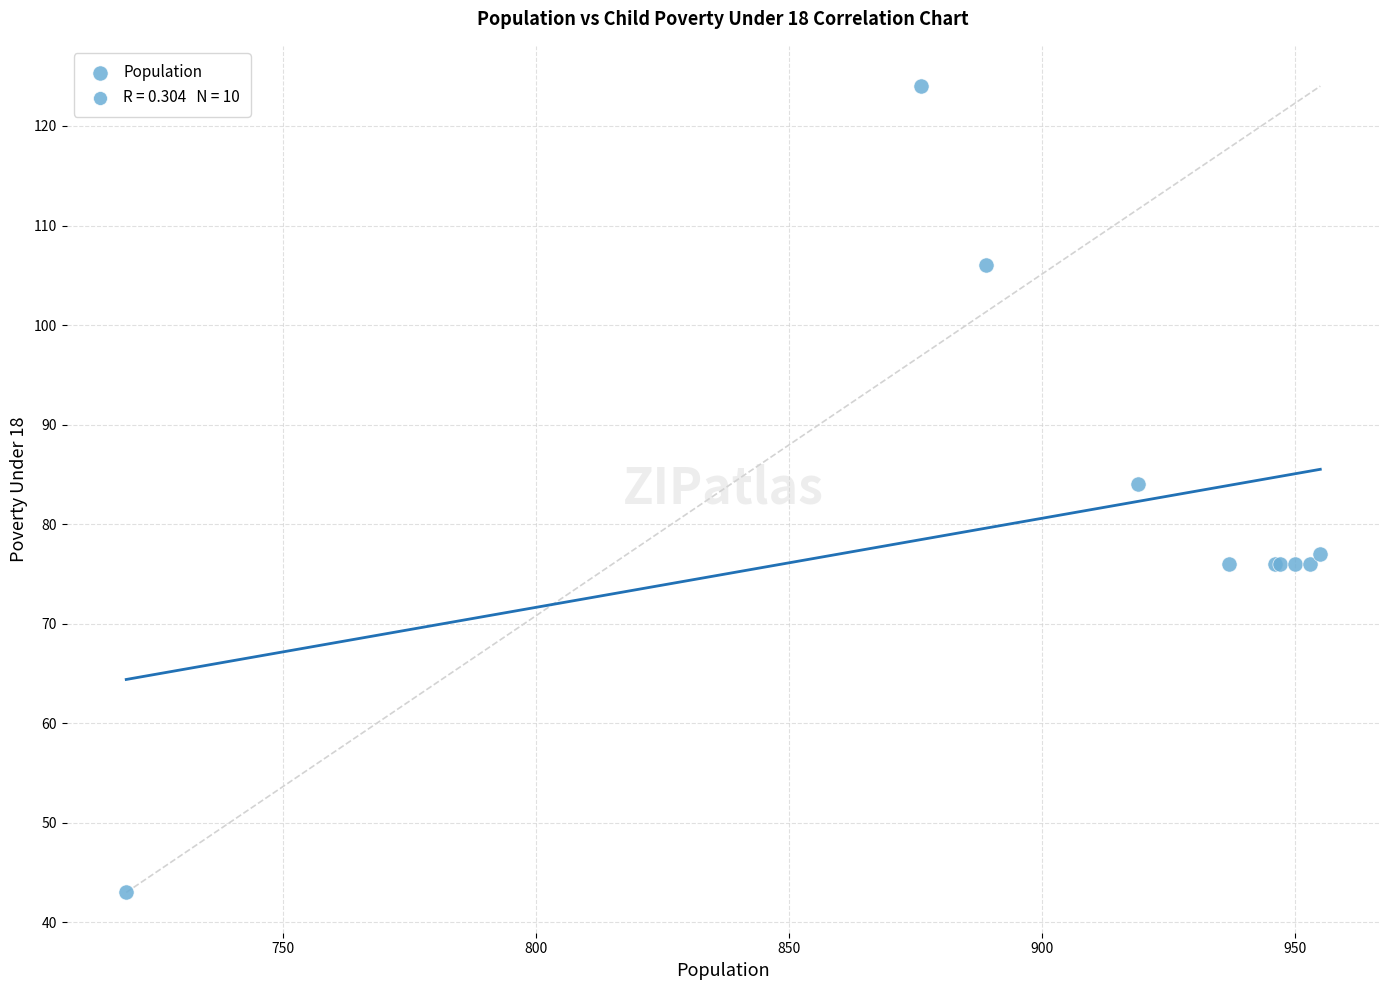

What Y value in the scatter plot is closest to 83?

84